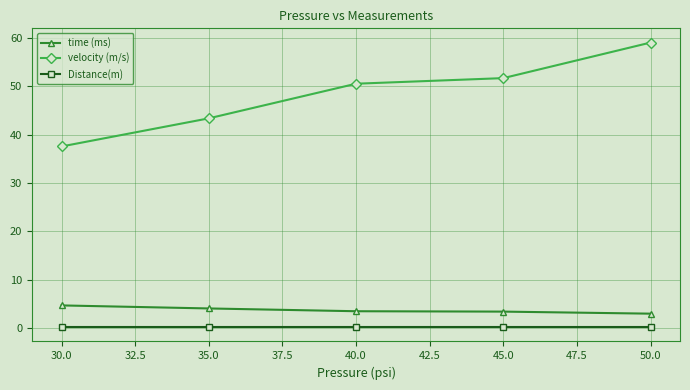

The Distance(m) series shows 0.2 at 35.0. True or false?

True